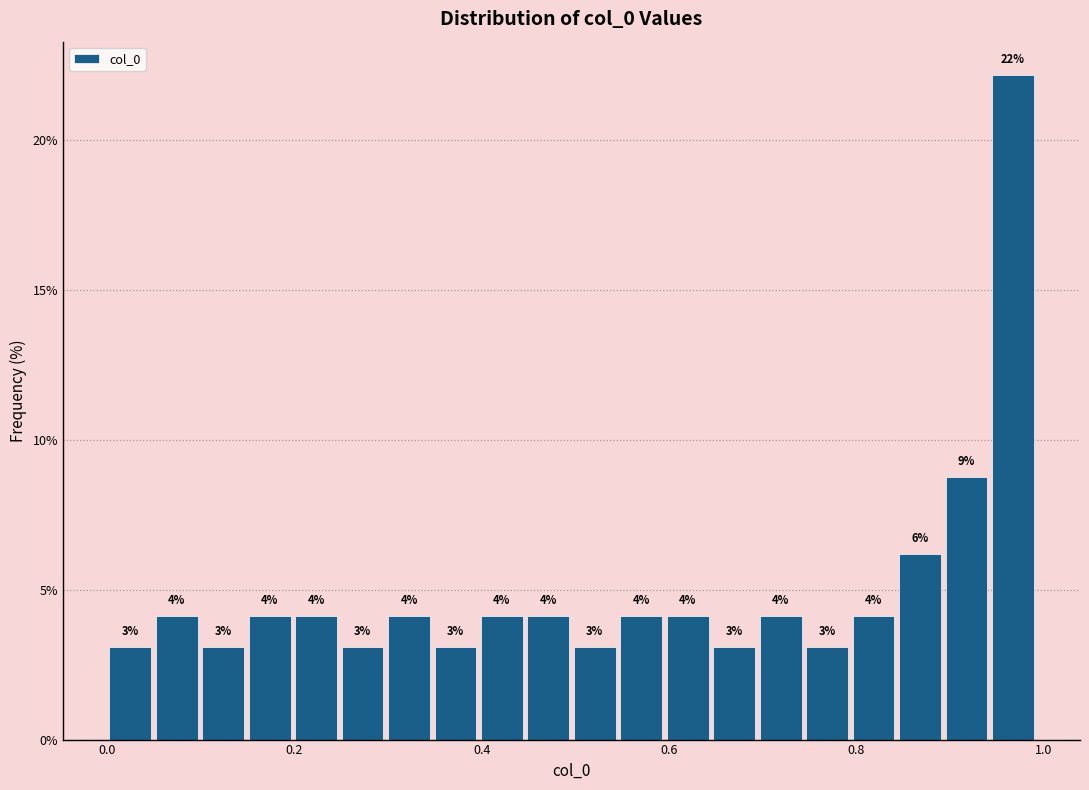

Read against the x-axis, roughly where is the centre of the tallest bar?

0.96